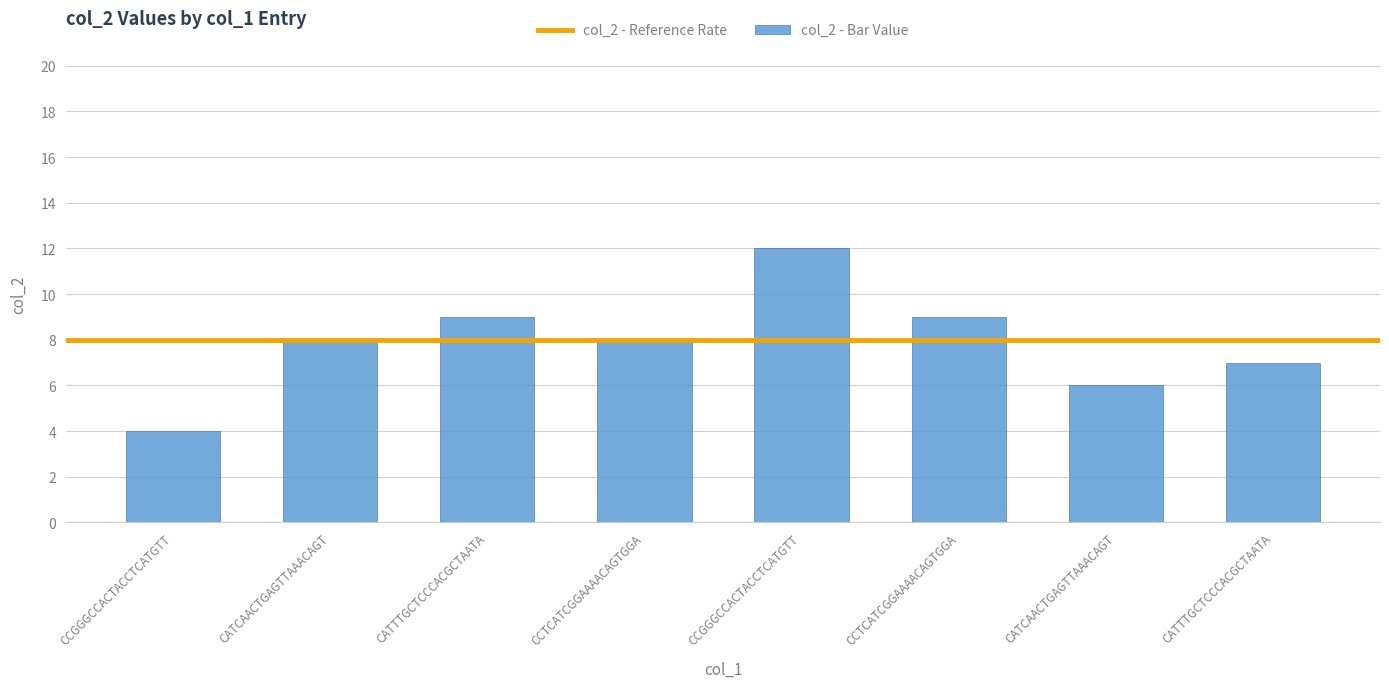

Reading left to right, transcribe all the data shown in this chart.

CCGGGCCACTACCTCATGTT=4	CATCAACTGAGTTAAACAGT=8	CATTTGCTCCCACGCTAATA=9	CCTCATCGGAAAACAGTGGA=8	CCGGGCCACTACCTCATGTT=12	CCTCATCGGAAAACAGTGGA=9	CATCAACTGAGTTAAACAGT=6	CATTTGCTCCCACGCTAATA=7